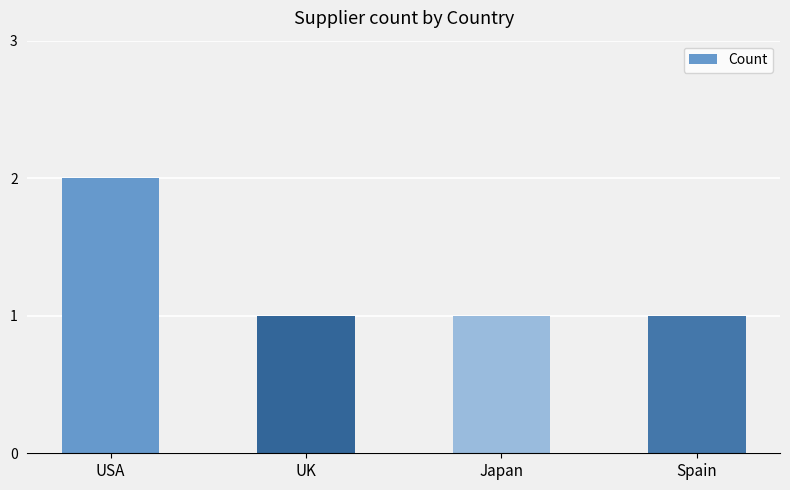

Which category has the highest value across all series?

USA